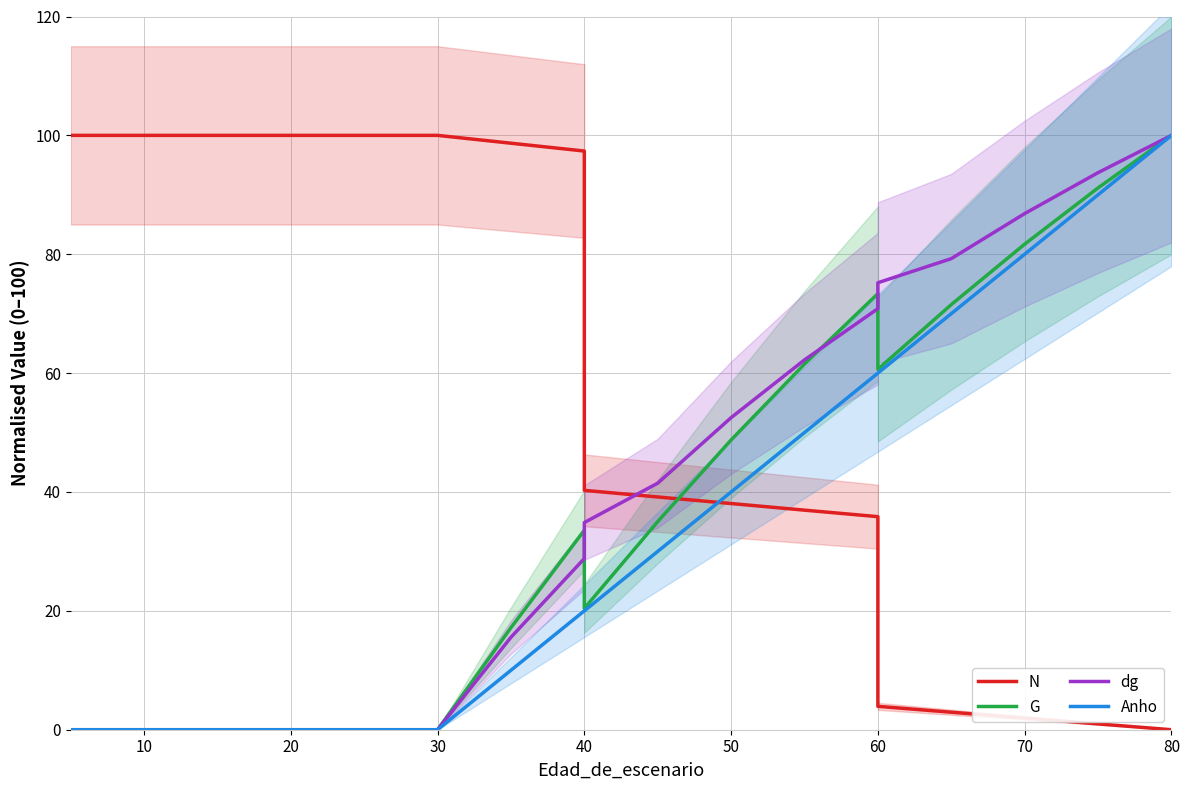

Between 0 and 14, which series saw the biggest shift?

N